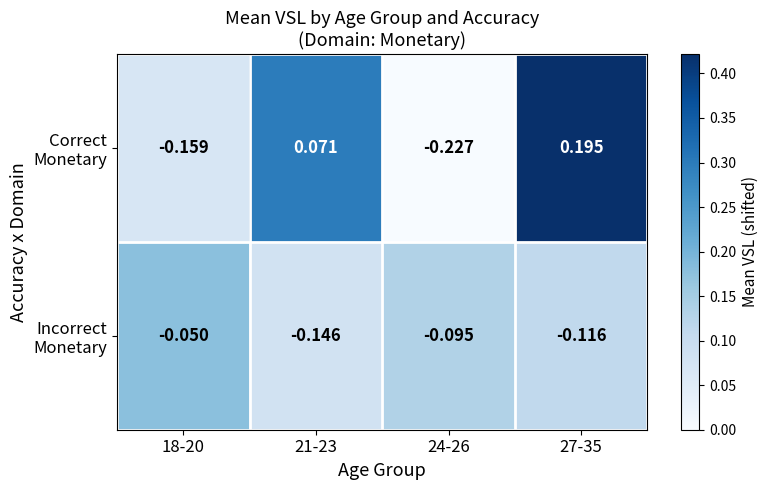

At how many categories does at least one series exceed 0?

2